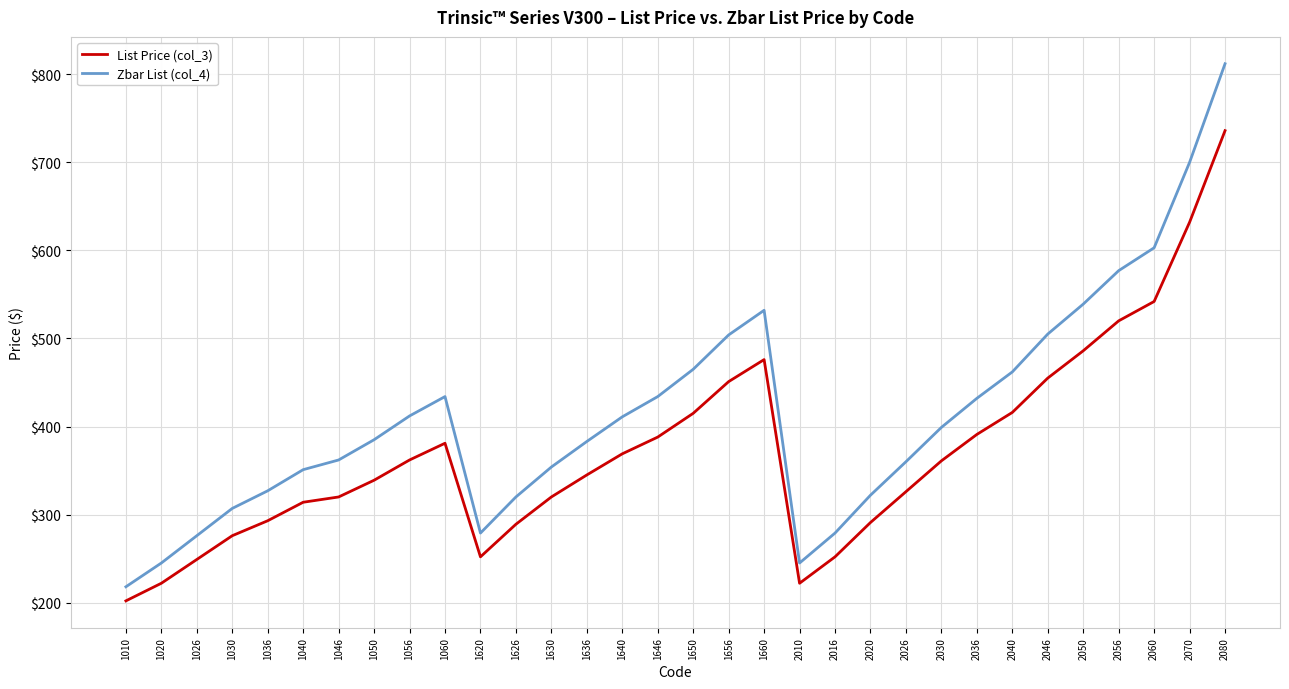

Which series has the largest total across all categories?

Zbar List (col_4)